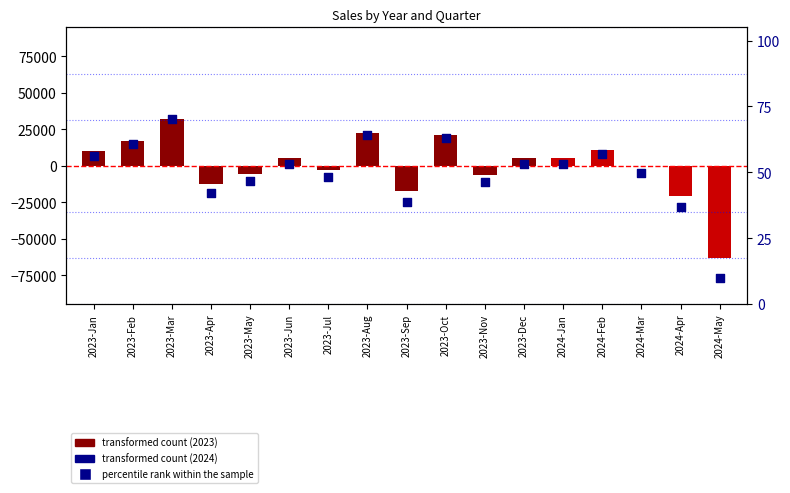

At which category is the sum across all series the highest?

2023-Mar